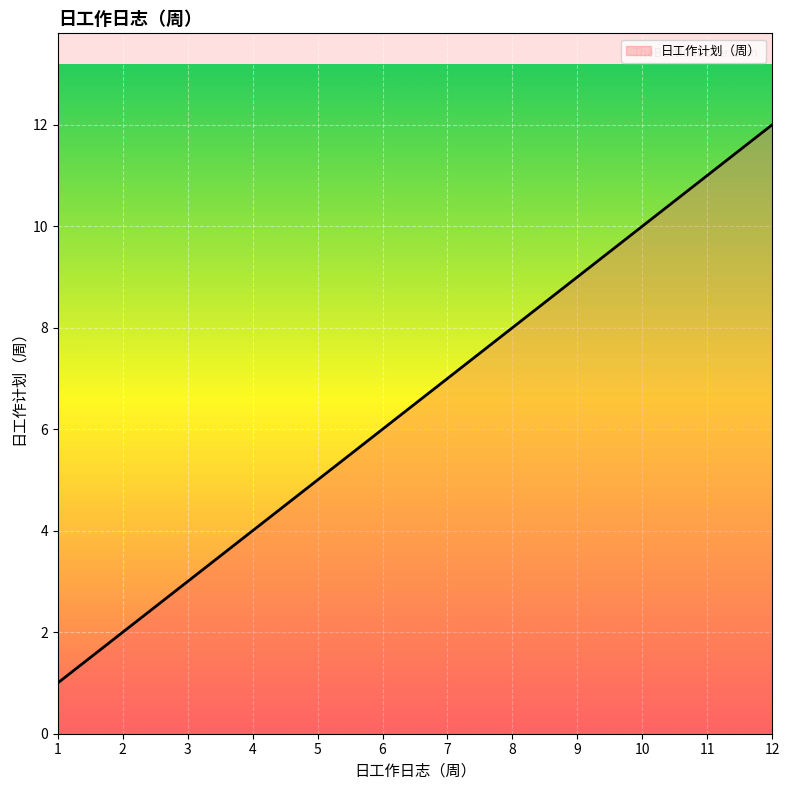

At which category does the chart reach its peak across all series?

12